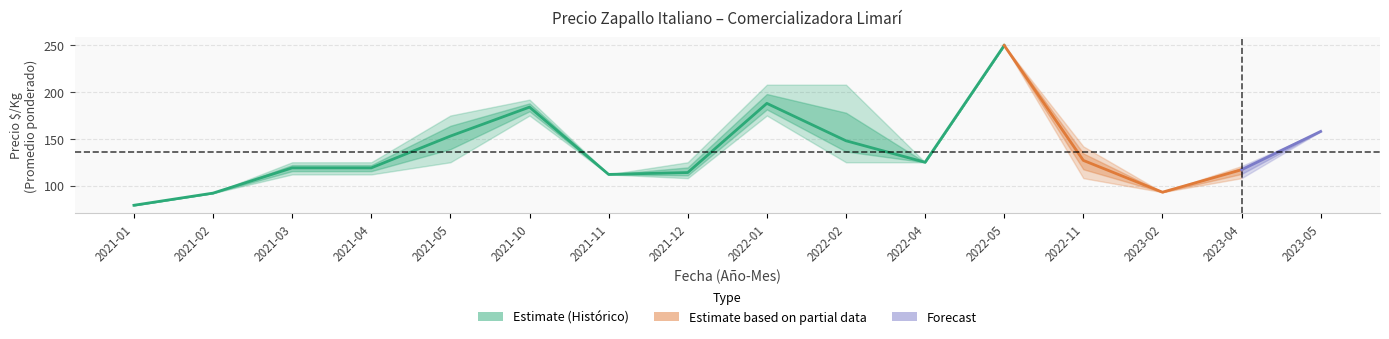

What is the label of the 14th point from the right?

2021-03